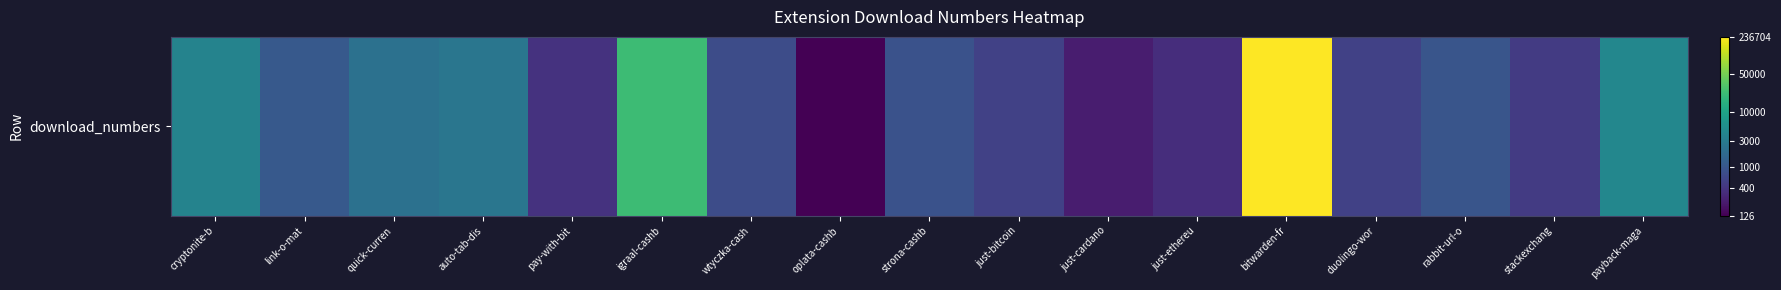

Rank the categories by value from lowest to highest.

oplata-cashb, just-cardano, just-ethereu, pay-with-bit, stackexchang, just-bitcoin, duolingo-wor, wtyczka-cash, strona-cashb, rabbit-url-o, link-o-mat, quick-curren, auto-tab-dis, cryptonite-b, payback-maga, igraal-cashb, bitwarden-fr